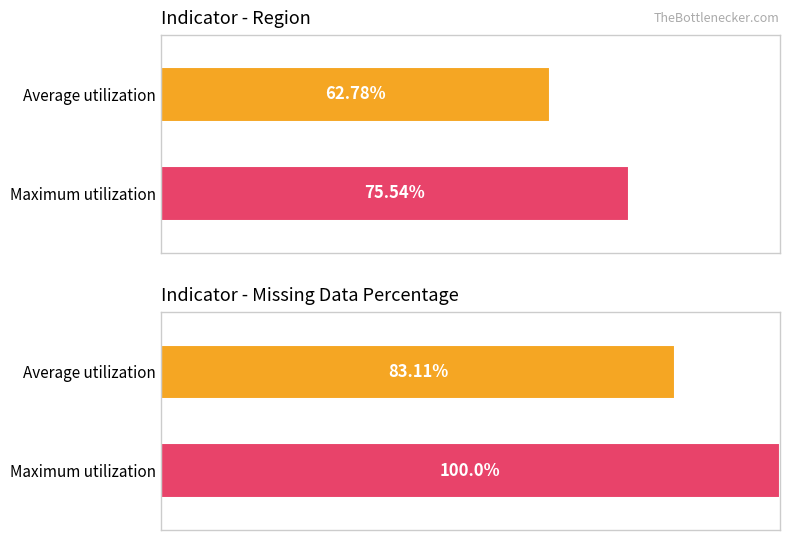

The value of Maximum utilization at Missing Data Percentage is 47.3. True or false?

False